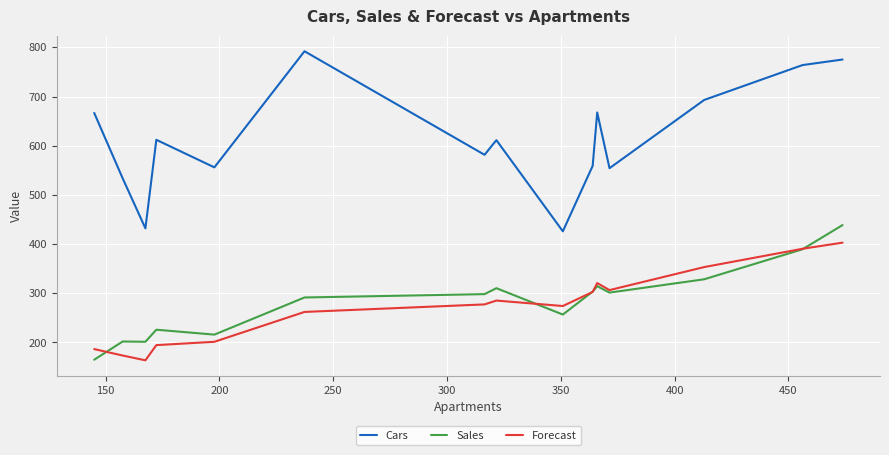

What is the average value of the Sales series?

282.9